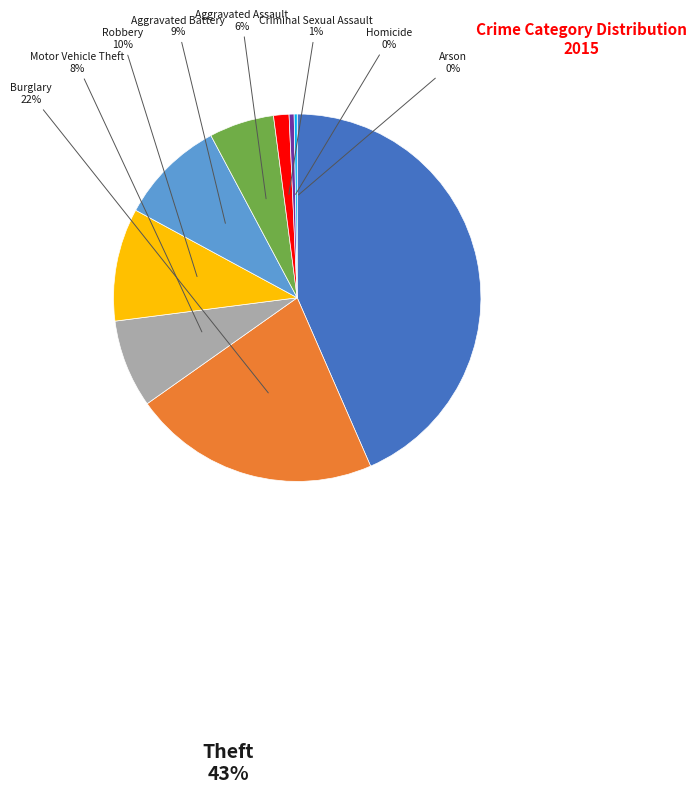

To the nearest percent, what is the average slice percentage?

11%